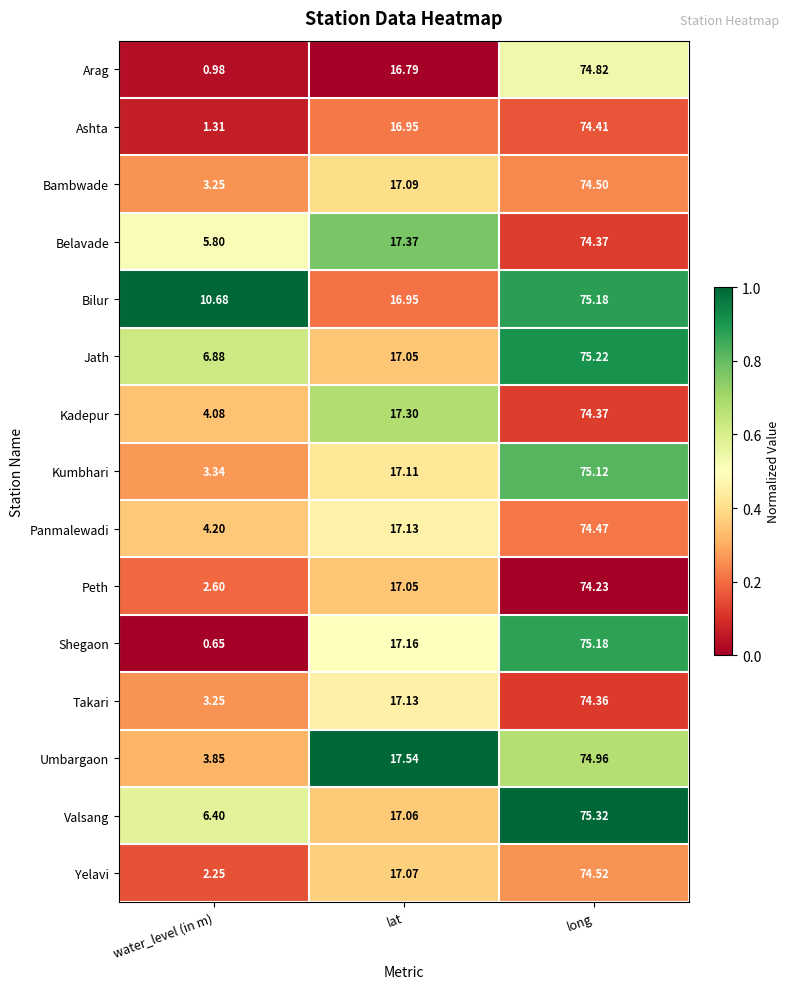

Which series has the largest total across all categories?

Bilur